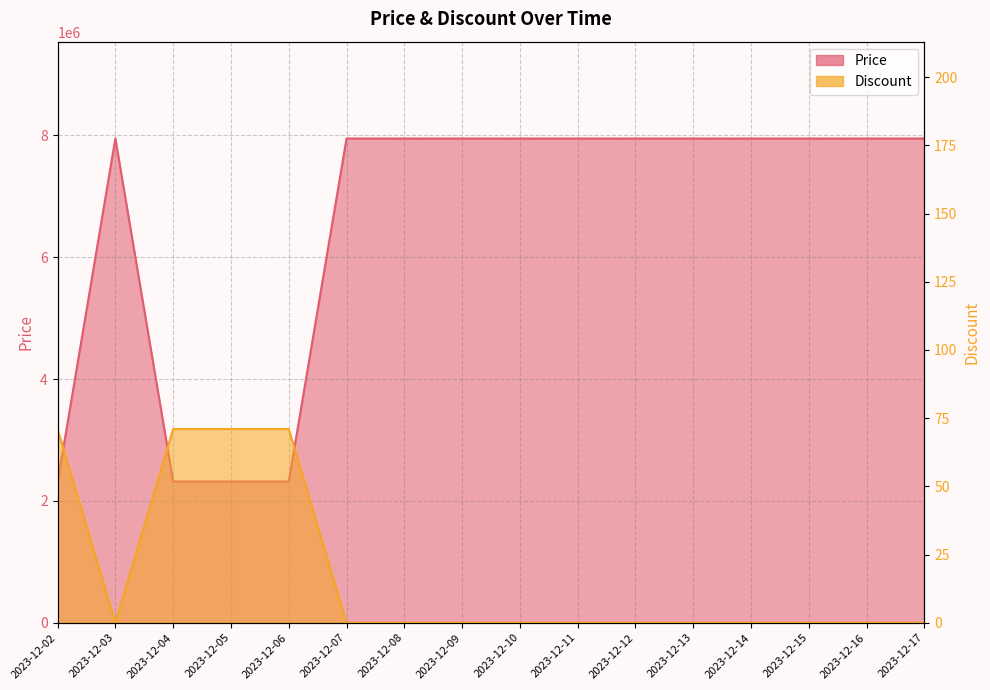

Is it true that Price equals 7947000 at 2023-12-08?

True